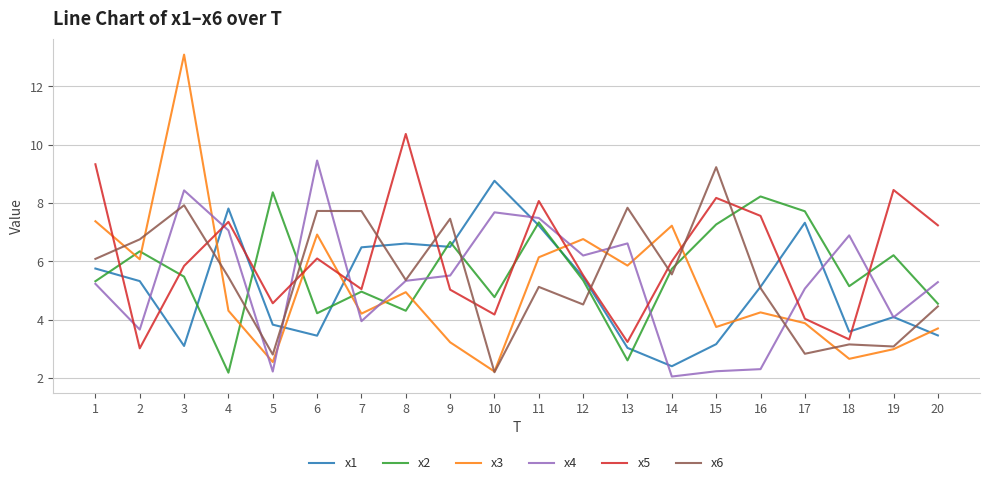

At which category is the sum across all series the highest?

3